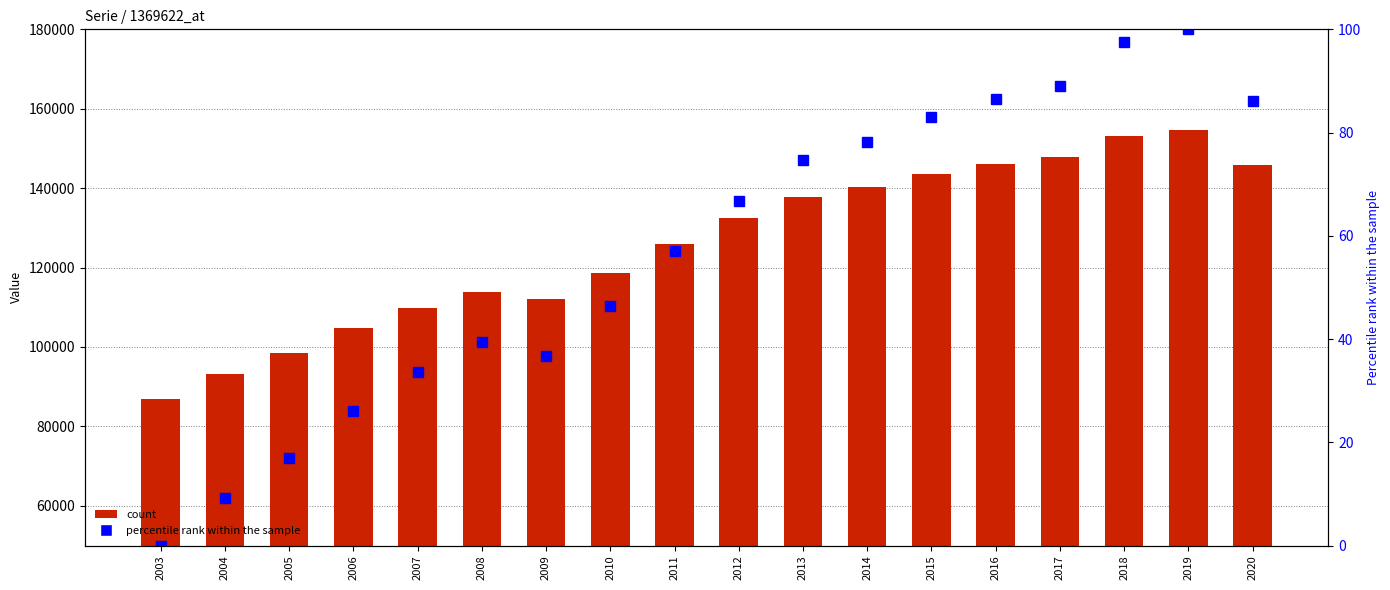

What is the maximum value for Mayo.2020 (normalized)?

100.0